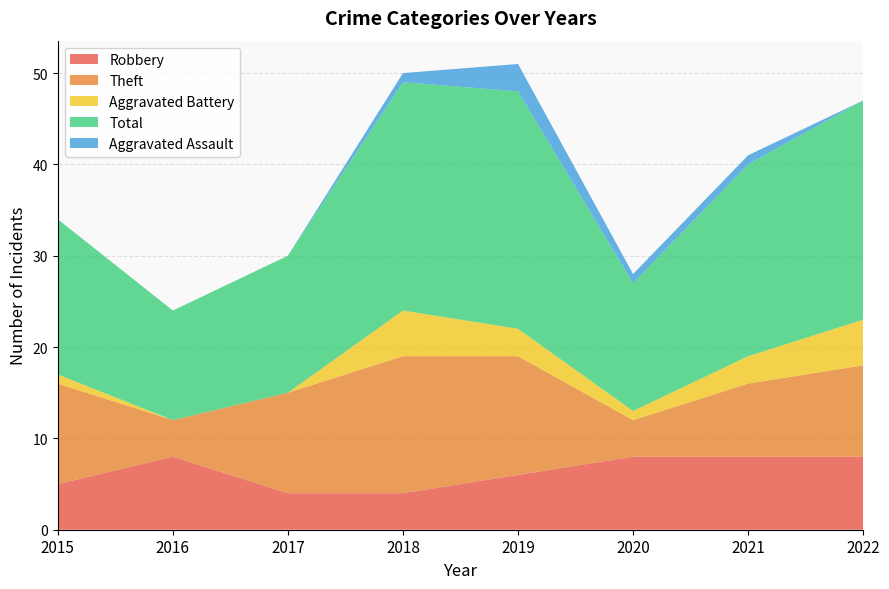

Reading left to right, list all the values displayed in this chart.

Robbery: 5	8	4	4	6	8	8	8
Theft: 11	4	11	15	13	4	8	10
Aggravated Battery: 1	0	0	5	3	1	3	5
Total: 17	12	15	25	26	14	21	24
Aggravated Assault: 0	0	0	1	3	1	1	0